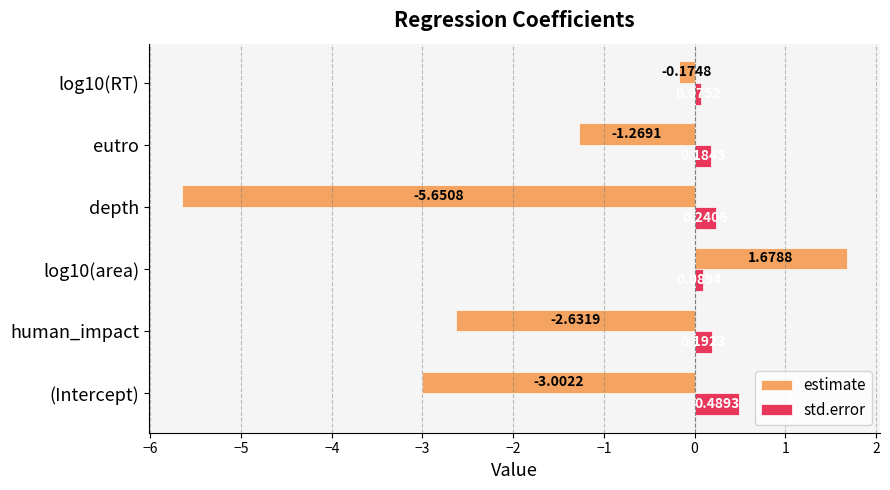

List the labels in order of std.error value, largest first.

(Intercept), depth, human_impact, eutro, log10(area), log10(RT)